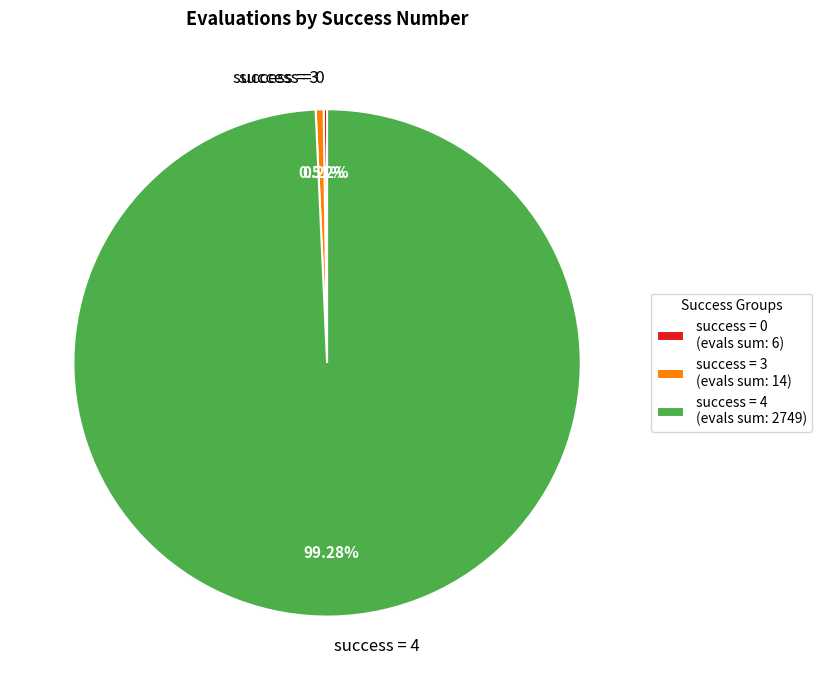

Which has a higher value, success = 4 or success = 3?

success = 4